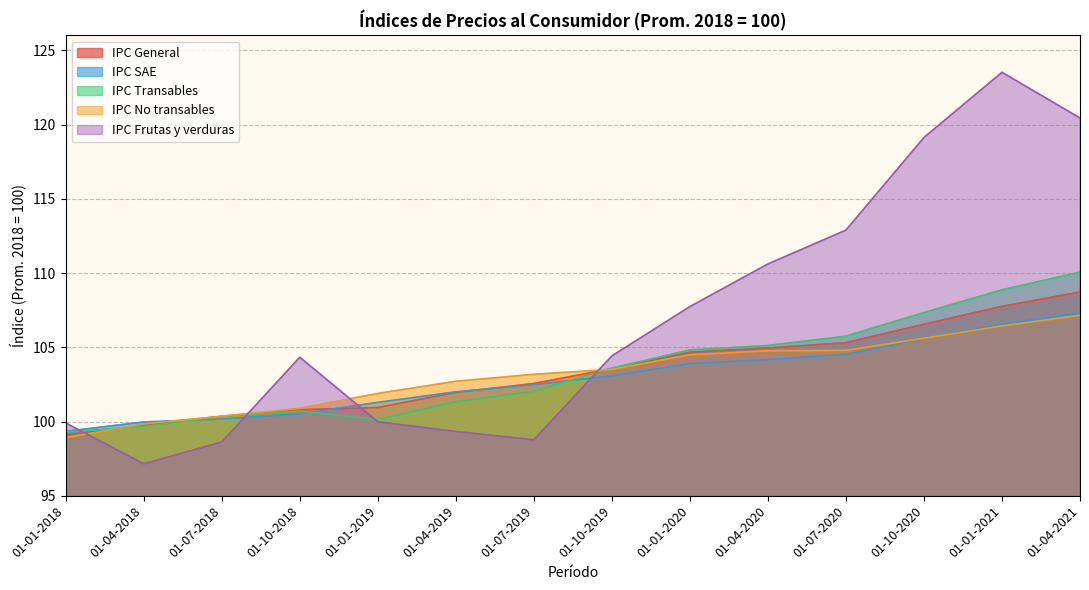

Which series ends up on top after the final intersection of IPC No transables and IPC General?

IPC General